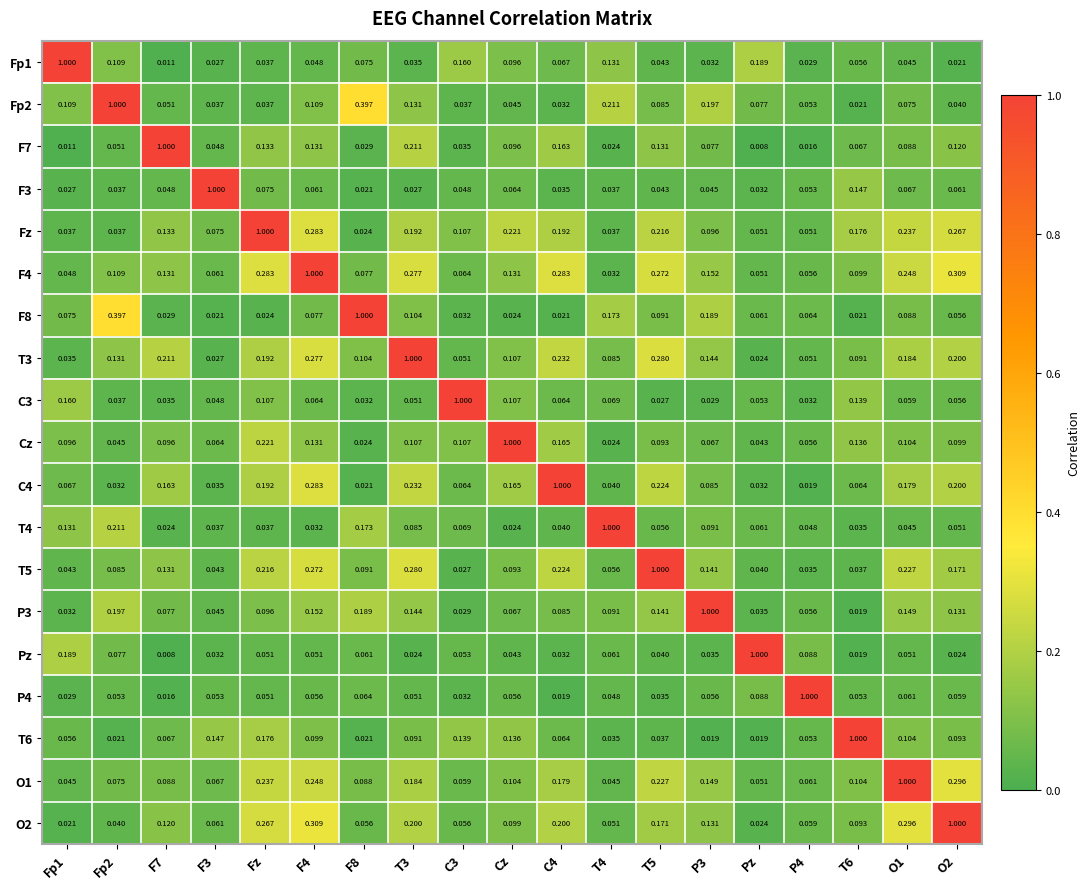

How many series are shown in this chart?

19